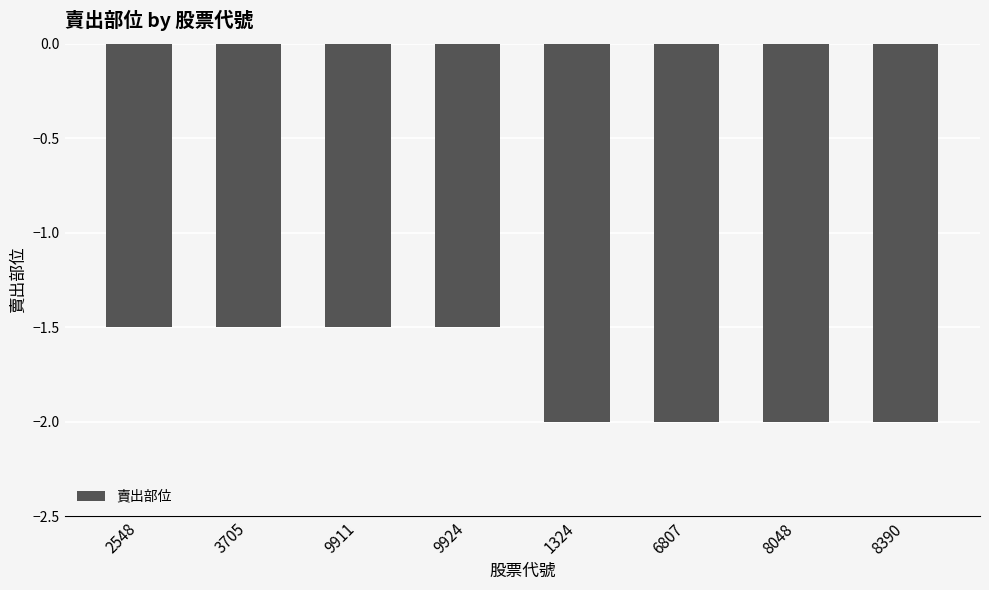

What is the value of the 3rd bar from the left?

-1.5